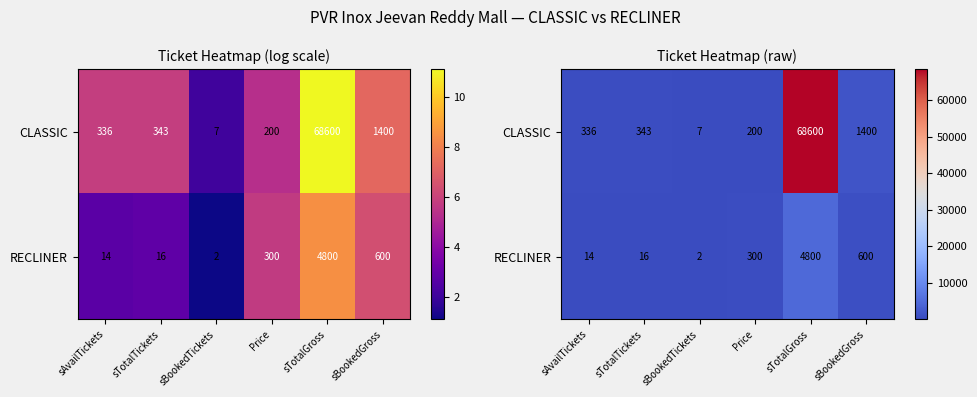

Where does the RECLINER series first go above 300?

sTotalGross